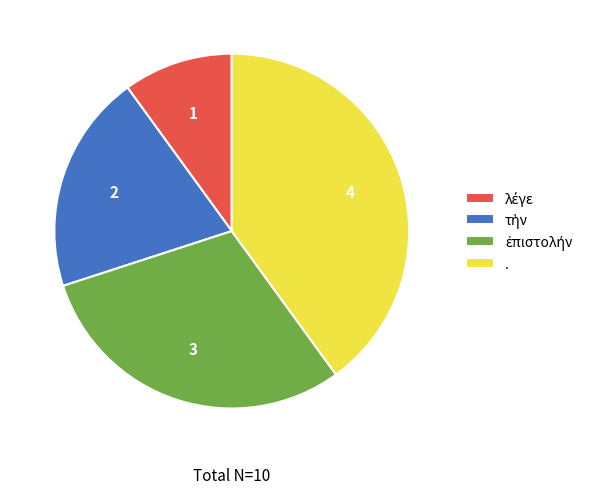

Is there a majority slice in this chart?

No